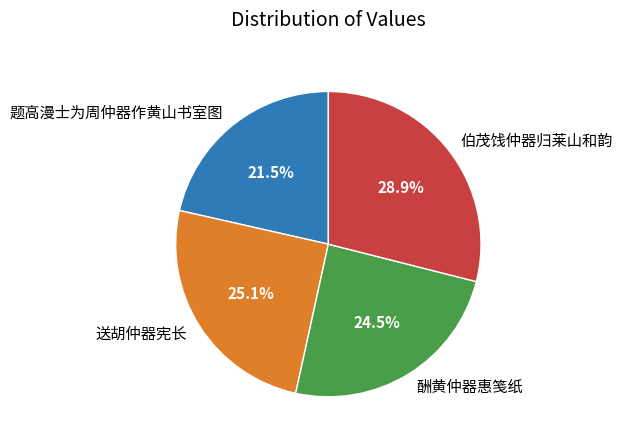

What percentage do 题高漫士为周仲器作黄山书室图 and 伯茂饯仲器归莱山和韵 together represent?

50.4%